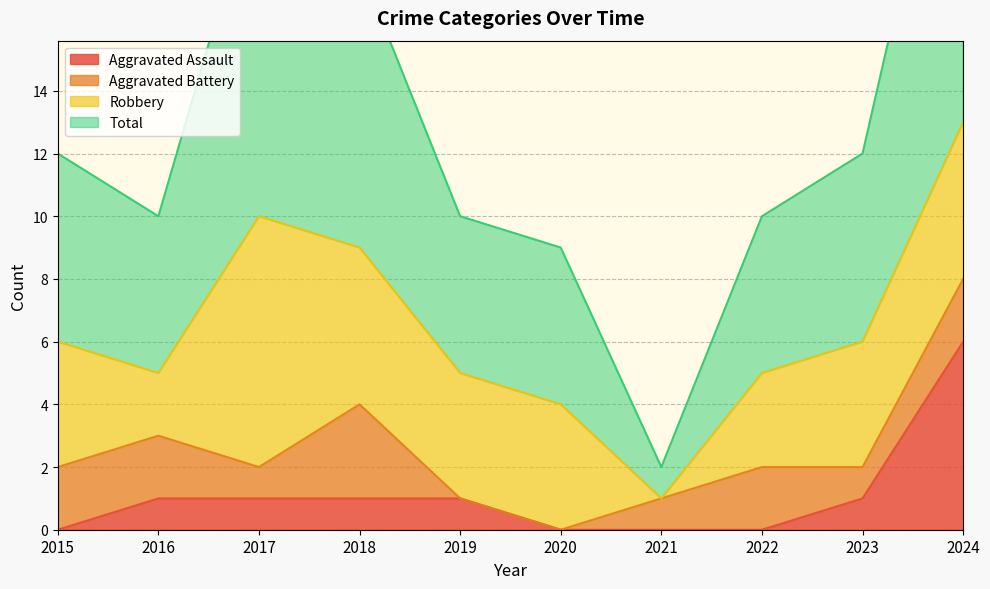

The value of Aggravated Assault at 2017 is 2. True or false?

False